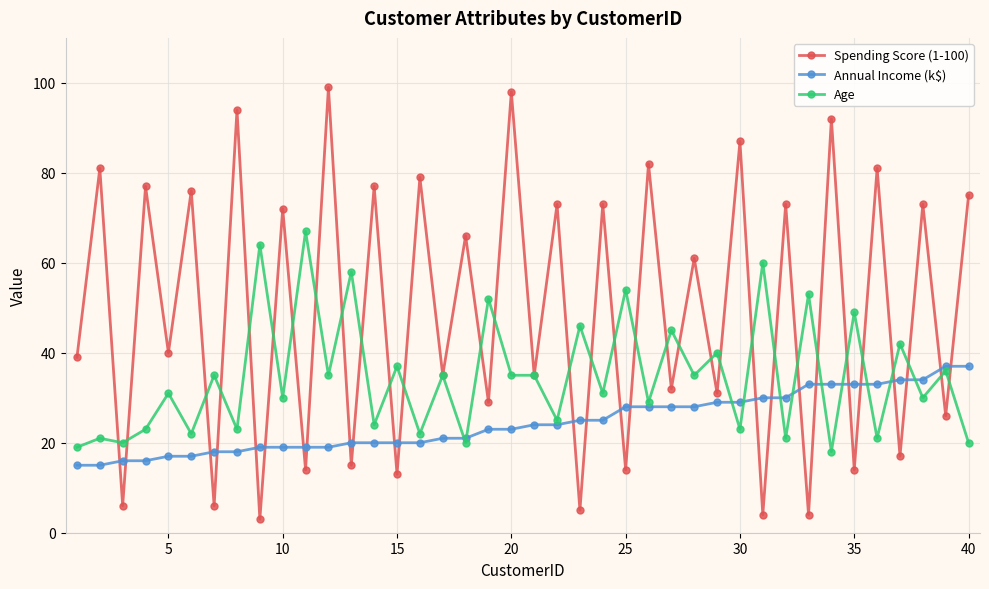

What is the minimum value for Age?

18